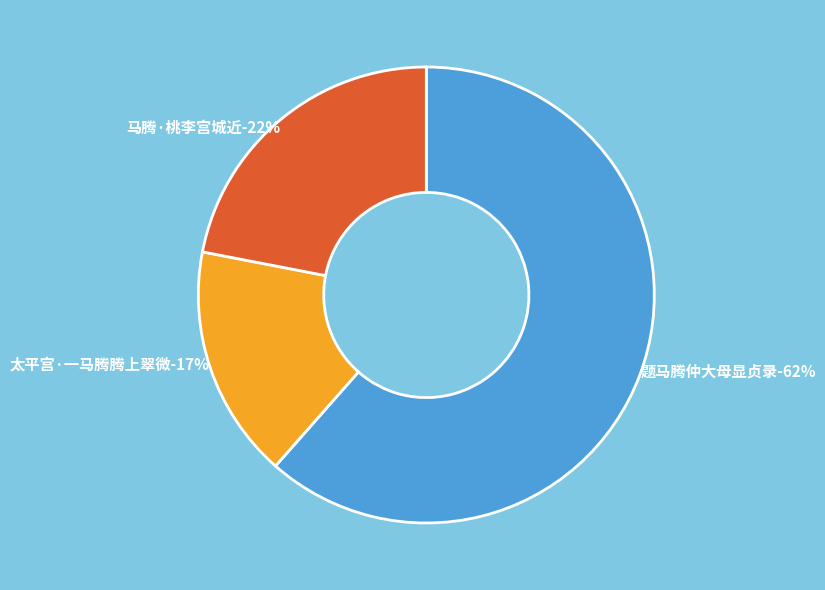

Which category has the biggest portion of the pie?

题马腾仲大母显贞录